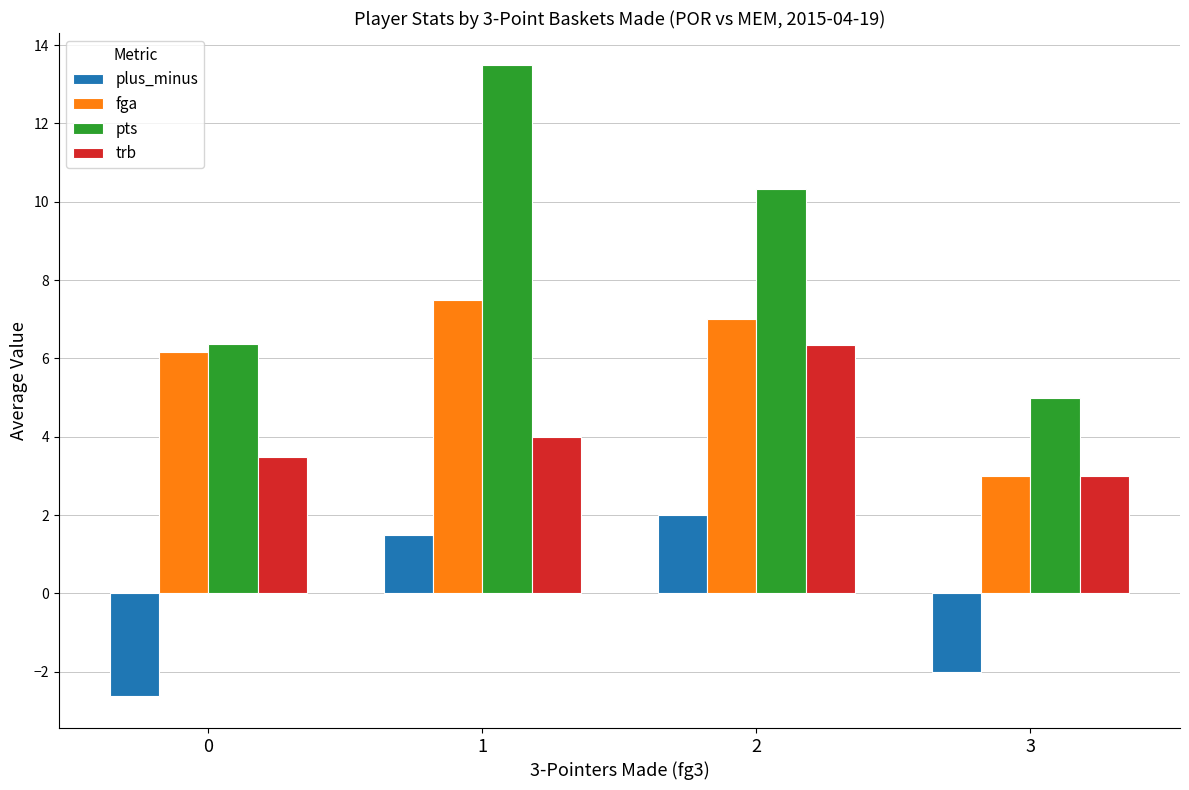

Is the value of fga at 1 greater than the value of pts at 2?

No